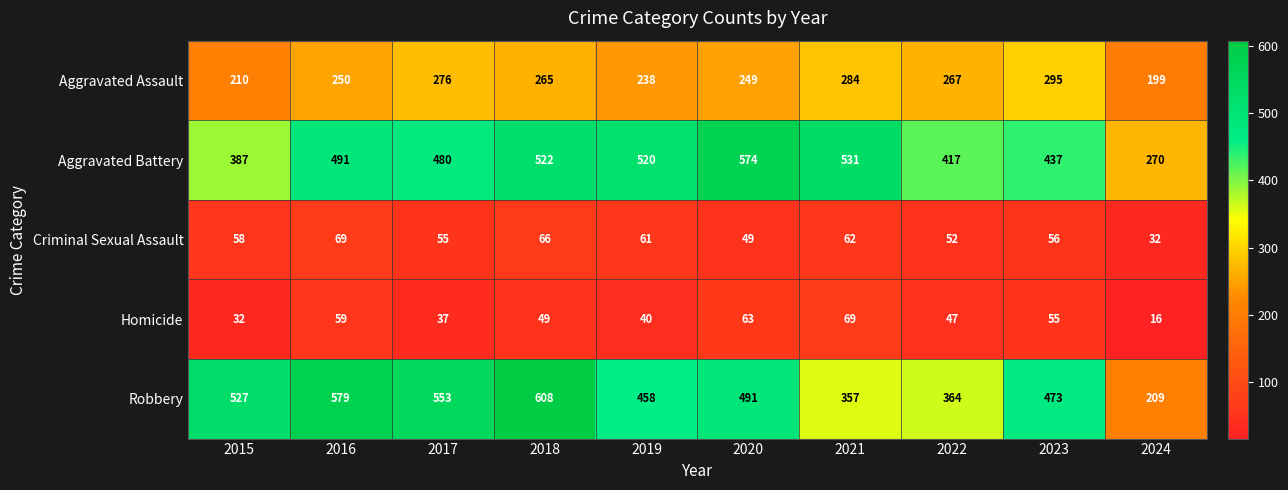

What is the average value of the Homicide series?

47